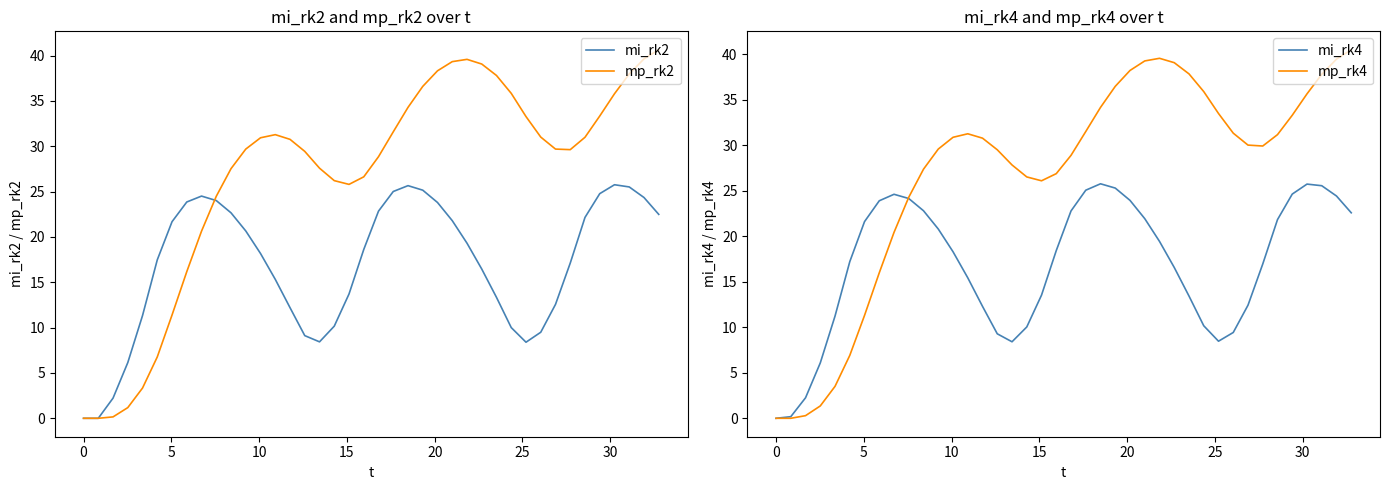

True or false: mi_rk2 has more than 2 interior local peaks.

True